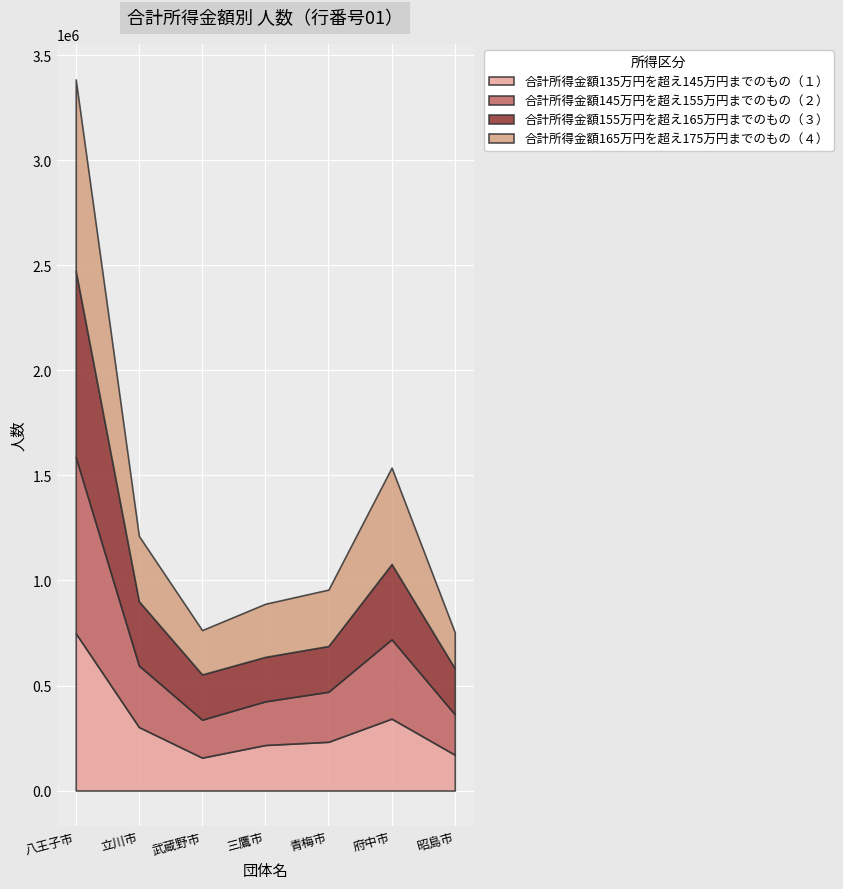

What are all the series names shown in the legend?

合計所得金額135万円を超え145万円までのもの（１）, 合計所得金額145万円を超え155万円までのもの（２）, 合計所得金額155万円を超え165万円までのもの（３）, 合計所得金額165万円を超え175万円までのもの（４）